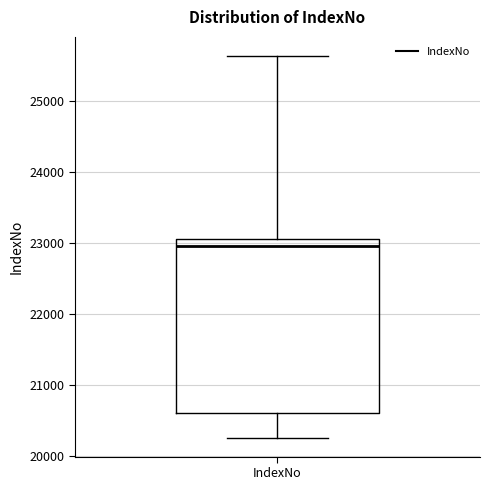

Where does the lower whisker of the box for IndexNo end on the y-axis? The values are not printed on the chart, so give them approximately, as read against the axis.

20300